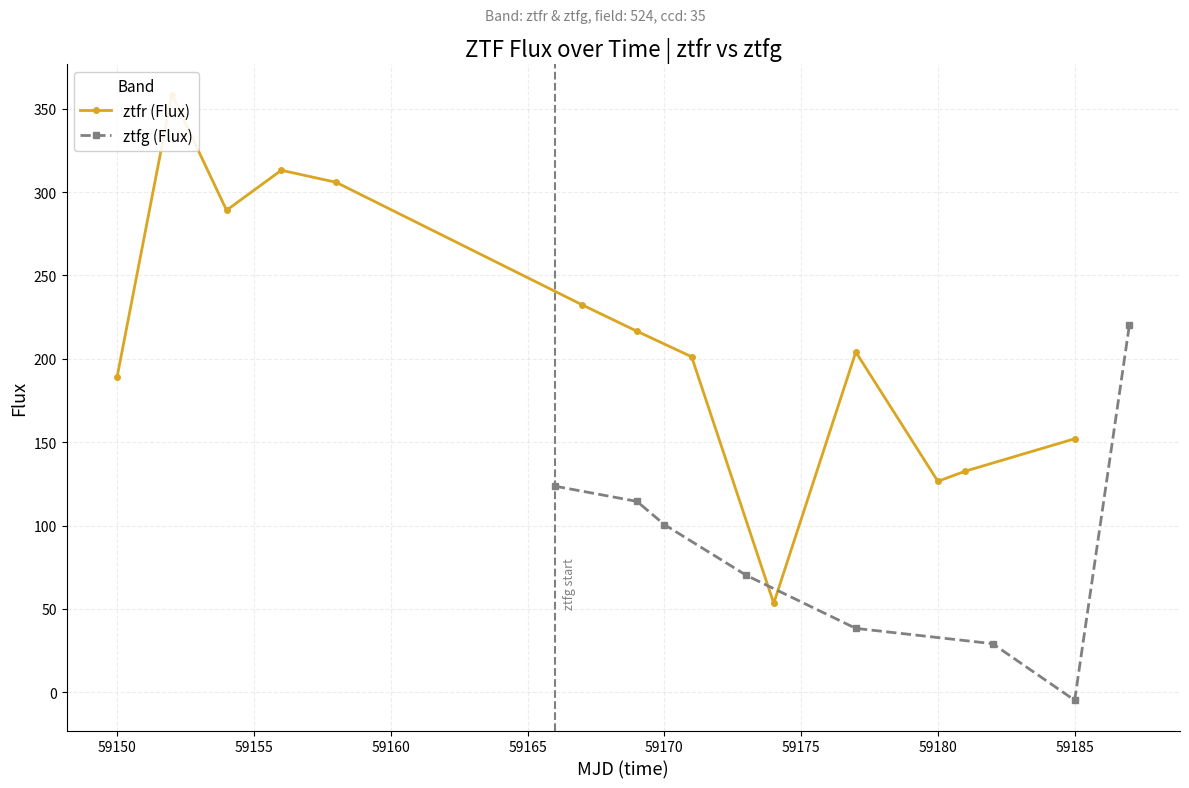

Where is the first local minimum for ztfg (Flux)?

59185